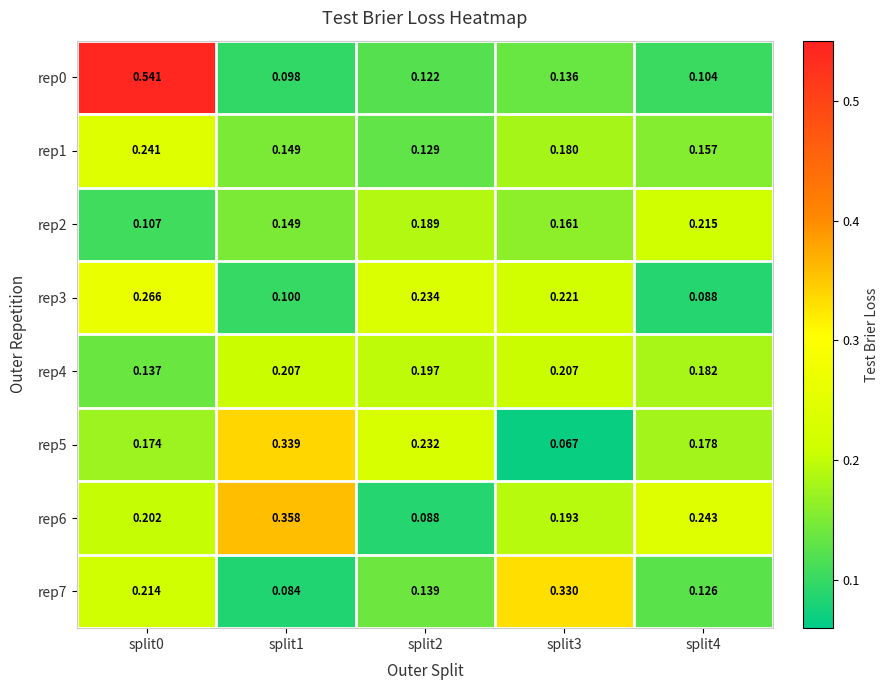

Is the value of rep1 at split2 greater than the value of rep3 at split0?

No